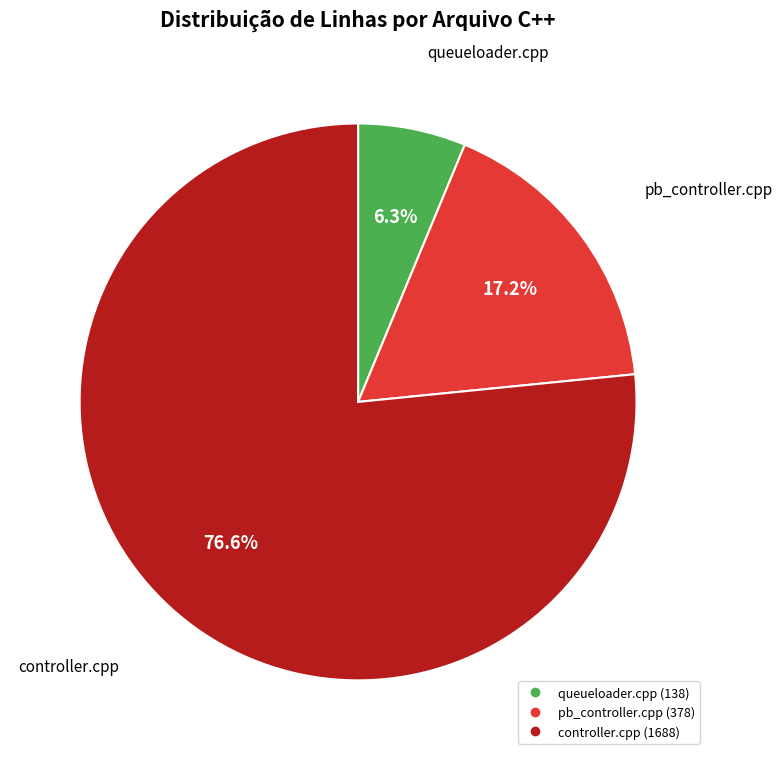

Rank the categories by value from lowest to highest.

queueloader.cpp, pb_controller.cpp, controller.cpp